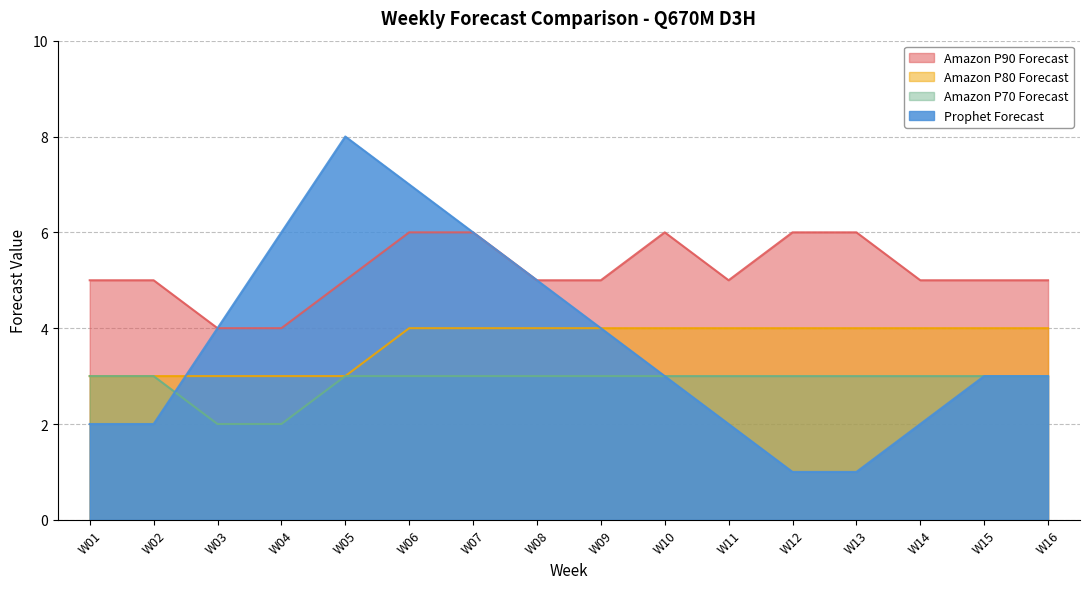

True or false: Prophet Forecast has more than 0 points higher than both neighbors.

True